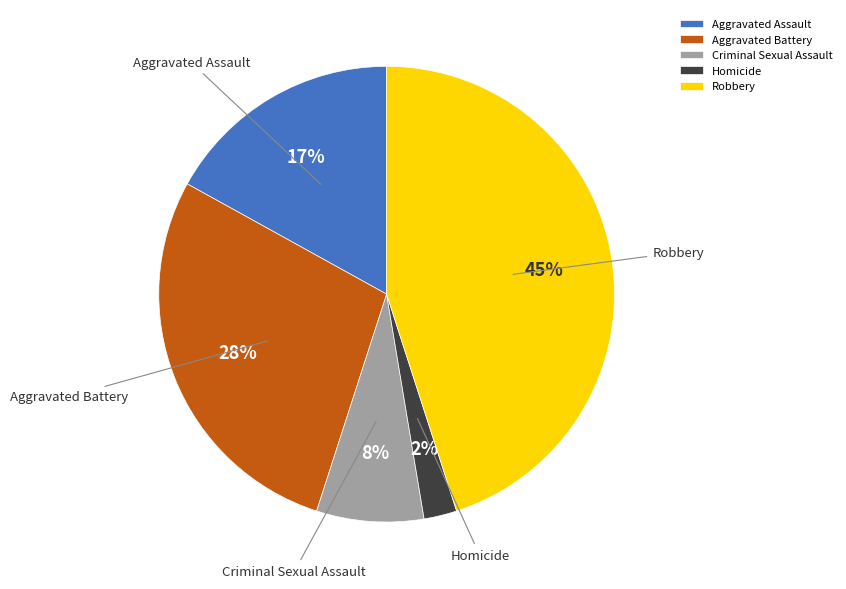

True or false: Robbery accounts for 58% of the total.

False